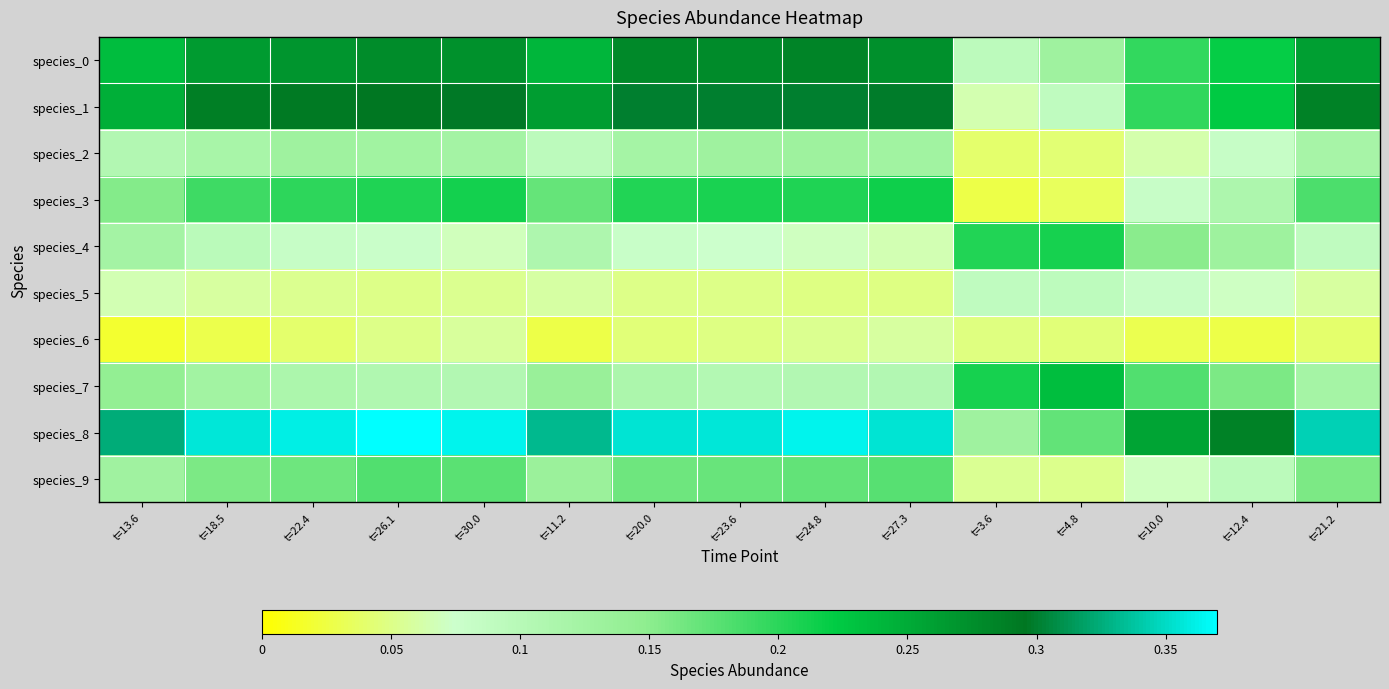

Reading left to right, extract all data points from this chart.

species_0: t=13.6=0.2	t=18.5=0.3	t=22.4=0.3	t=26.1=0.3	t=30.0=0.3	t=11.2=0.2	t=20.0=0.3	t=23.6=0.3	t=24.8=0.3	t=27.3=0.3	t=3.6=0.1	t=4.8=0.1	t=10.0=0.2	t=12.4=0.2	t=21.2=0.3
species_1: t=13.6=0.2	t=18.5=0.3	t=22.4=0.3	t=26.1=0.3	t=30.0=0.3	t=11.2=0.3	t=20.0=0.3	t=23.6=0.3	t=24.8=0.3	t=27.3=0.3	t=3.6=0.1	t=4.8=0.1	t=10.0=0.2	t=12.4=0.2	t=21.2=0.3
species_2: t=13.6=0.1	t=18.5=0.1	t=22.4=0.1	t=26.1=0.1	t=30.0=0.1	t=11.2=0.1	t=20.0=0.1	t=23.6=0.1	t=24.8=0.1	t=27.3=0.1	t=3.6=0.0	t=4.8=0.0	t=10.0=0.1	t=12.4=0.1	t=21.2=0.1
species_3: t=13.6=0.2	t=18.5=0.2	t=22.4=0.2	t=26.1=0.2	t=30.0=0.2	t=11.2=0.2	t=20.0=0.2	t=23.6=0.2	t=24.8=0.2	t=27.3=0.2	t=3.6=0.0	t=4.8=0.0	t=10.0=0.1	t=12.4=0.1	t=21.2=0.2
species_4: t=13.6=0.1	t=18.5=0.1	t=22.4=0.1	t=26.1=0.1	t=30.0=0.1	t=11.2=0.1	t=20.0=0.1	t=23.6=0.1	t=24.8=0.1	t=27.3=0.1	t=3.6=0.2	t=4.8=0.2	t=10.0=0.2	t=12.4=0.1	t=21.2=0.1
species_5: t=13.6=0.1	t=18.5=0.1	t=22.4=0.1	t=26.1=0.0	t=30.0=0.1	t=11.2=0.1	t=20.0=0.1	t=23.6=0.0	t=24.8=0.0	t=27.3=0.0	t=3.6=0.1	t=4.8=0.1	t=10.0=0.1	t=12.4=0.1	t=21.2=0.1
species_6: t=13.6=0.0	t=18.5=0.0	t=22.4=0.0	t=26.1=0.0	t=30.0=0.1	t=11.2=0.0	t=20.0=0.0	t=23.6=0.0	t=24.8=0.1	t=27.3=0.1	t=3.6=0.0	t=4.8=0.0	t=10.0=0.0	t=12.4=0.0	t=21.2=0.0
species_7: t=13.6=0.1	t=18.5=0.1	t=22.4=0.1	t=26.1=0.1	t=30.0=0.1	t=11.2=0.1	t=20.0=0.1	t=23.6=0.1	t=24.8=0.1	t=27.3=0.1	t=3.6=0.2	t=4.8=0.2	t=10.0=0.2	t=12.4=0.2	t=21.2=0.1
species_8: t=13.6=0.3	t=18.5=0.4	t=22.4=0.4	t=26.1=0.4	t=30.0=0.4	t=11.2=0.3	t=20.0=0.4	t=23.6=0.4	t=24.8=0.4	t=27.3=0.4	t=3.6=0.1	t=4.8=0.2	t=10.0=0.3	t=12.4=0.3	t=21.2=0.3
species_9: t=13.6=0.1	t=18.5=0.2	t=22.4=0.2	t=26.1=0.2	t=30.0=0.2	t=11.2=0.1	t=20.0=0.2	t=23.6=0.2	t=24.8=0.2	t=27.3=0.2	t=3.6=0.1	t=4.8=0.1	t=10.0=0.1	t=12.4=0.1	t=21.2=0.2